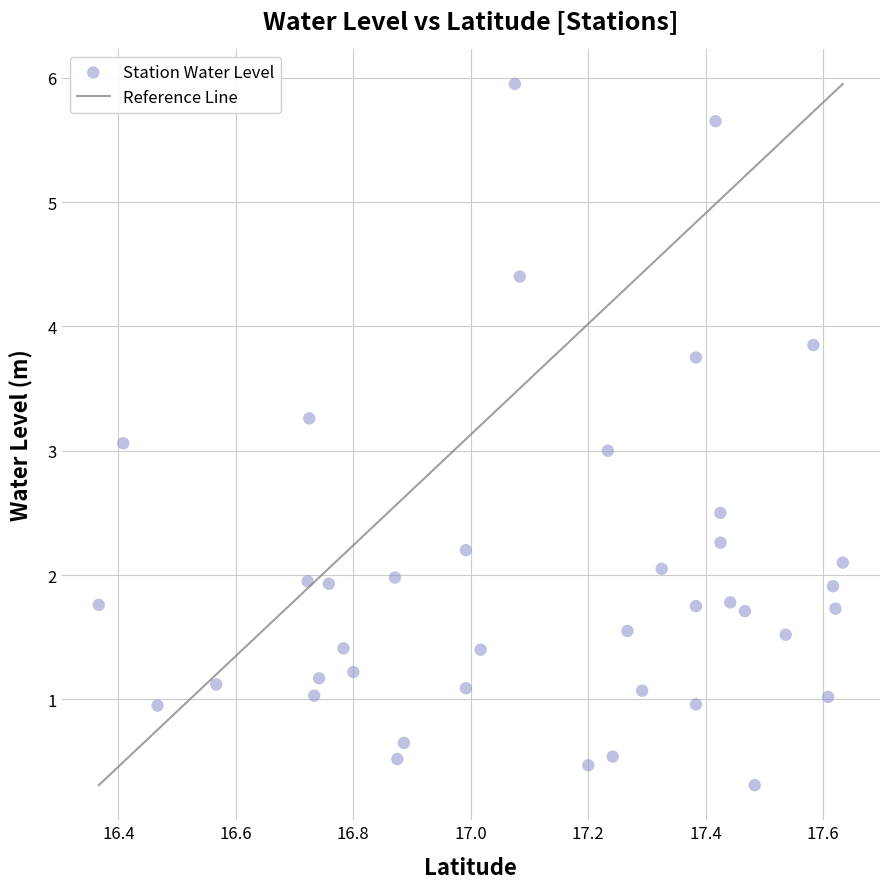

What is the range of X values (max minus min)?

1.3